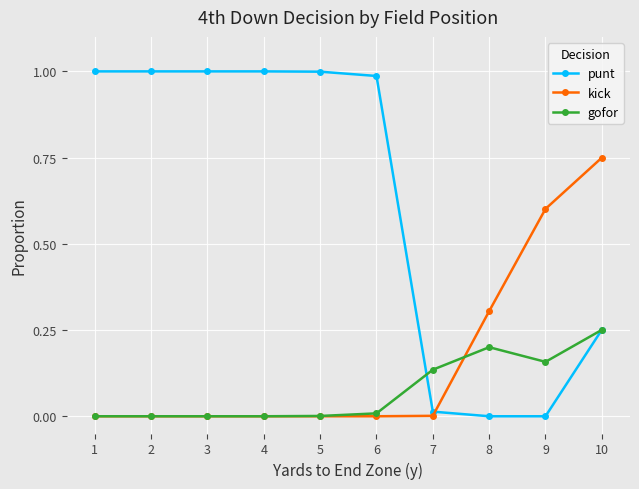

What are all the series names shown in the legend?

punt, kick, gofor